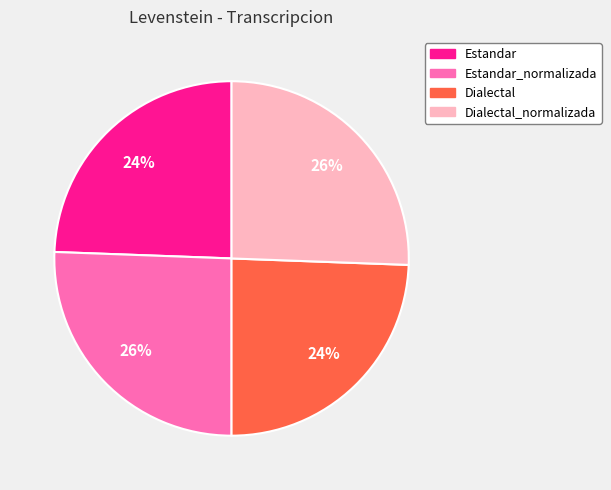

Is there any slice that represents more than half of the pie?

No